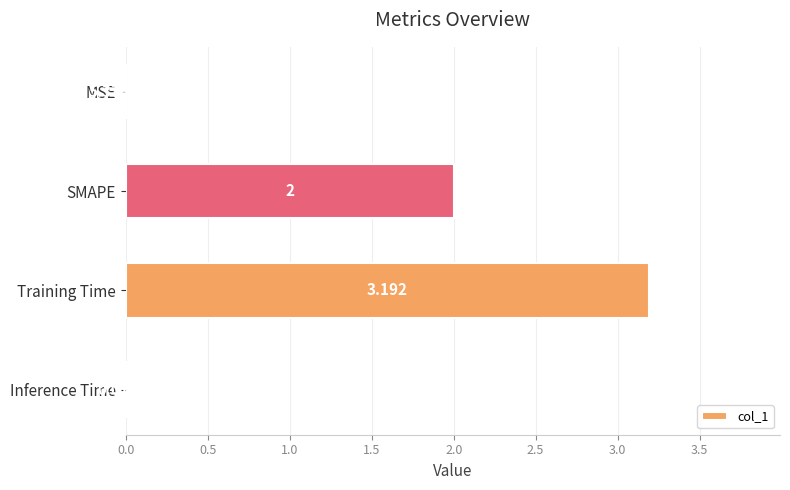

Which has a higher value, Inference Time or Training Time?

Training Time